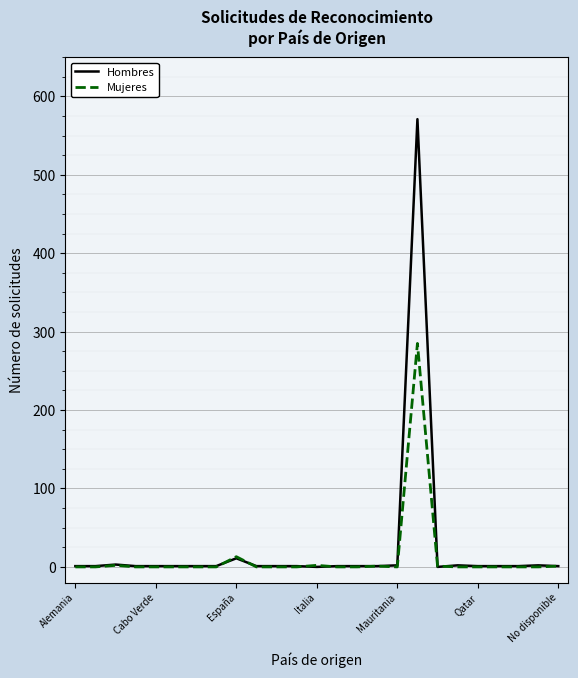

What is the greatest value displayed?

571